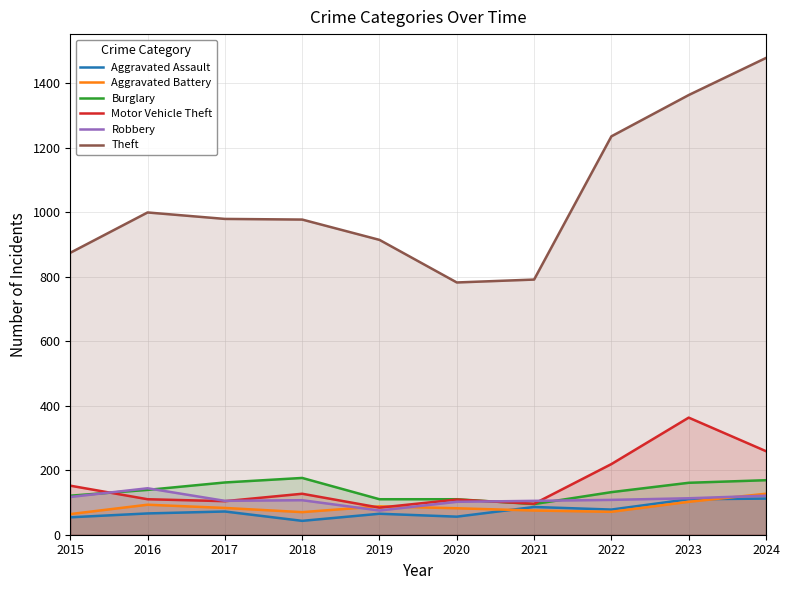

What is the value of the Aggravated Assault point at the 1st from the left?

54